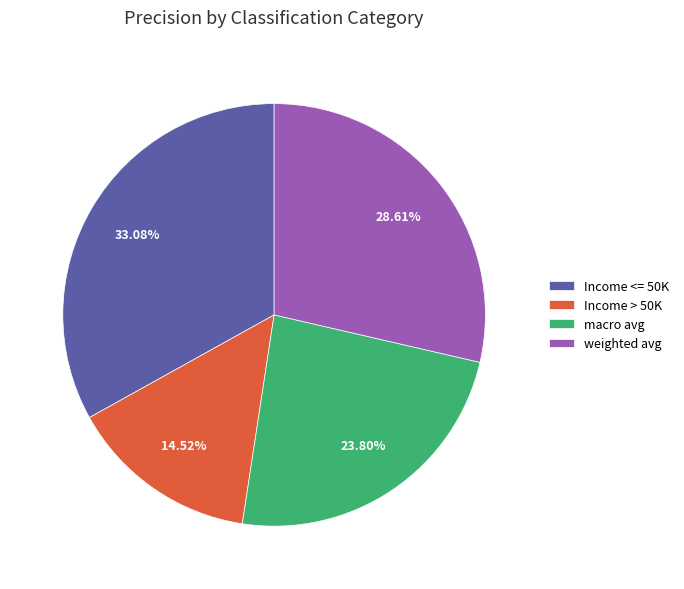

To the nearest percent, what portion does Income <= 50K represent?

33%